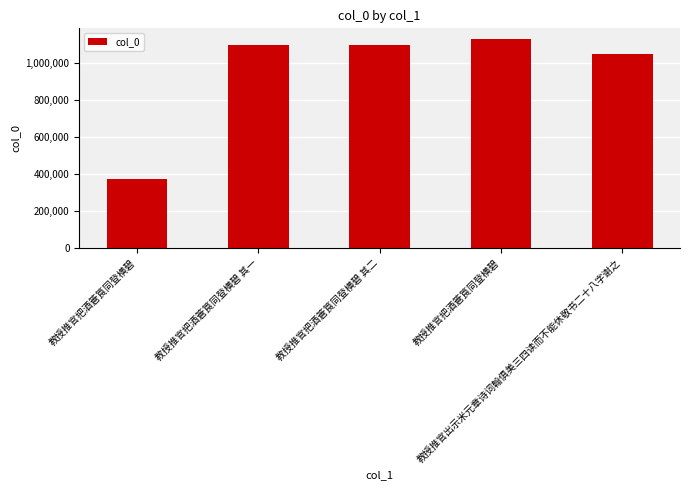

List the labels in order of value, largest first.

教授推官把酒篬筤同登横碧, 教授推官把酒篬筤同登横碧 其二, 教授推官把酒篬筤同登横碧 其一, 教授推官出示米元章诗词翰俱美三四读而不能休敬书二十八字谢之, 教授推官把酒篬筤同登横碧